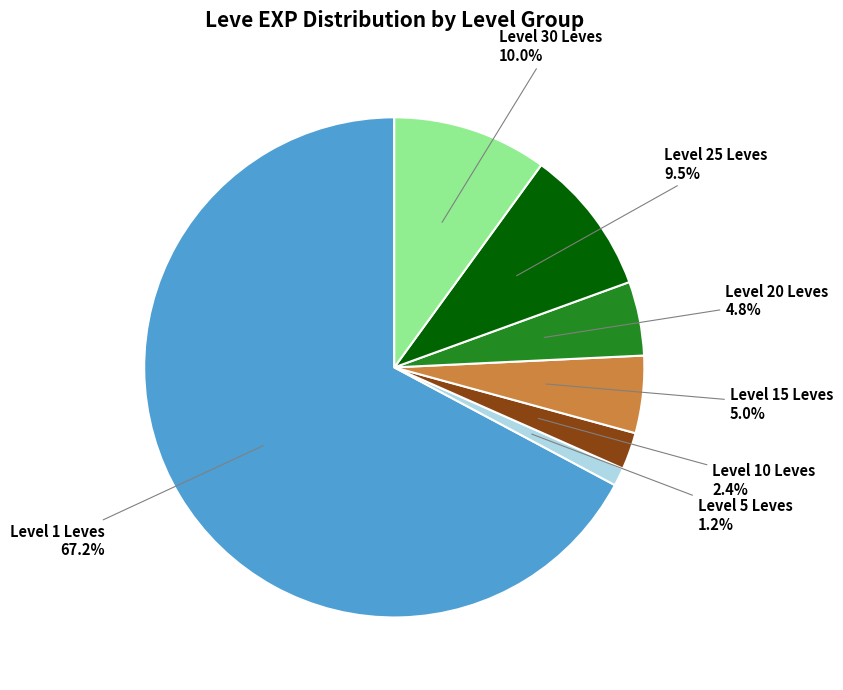

Is there a majority slice in this chart?

Yes